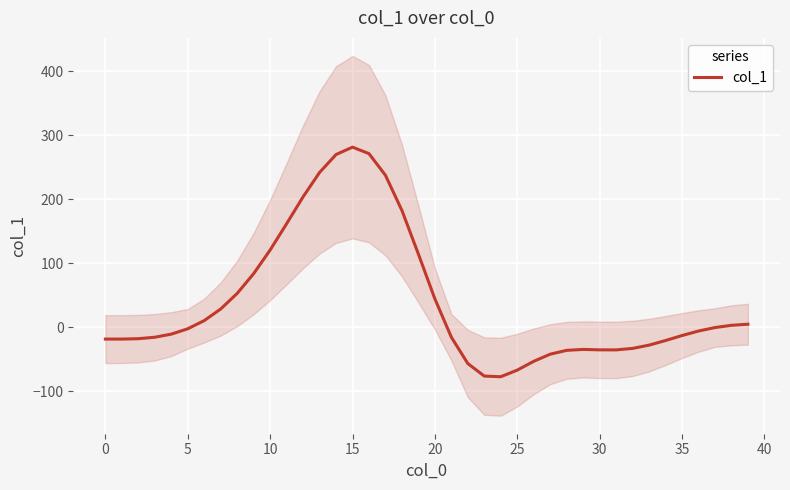

The value of col_1 at 30 is -35.2. True or false?

True